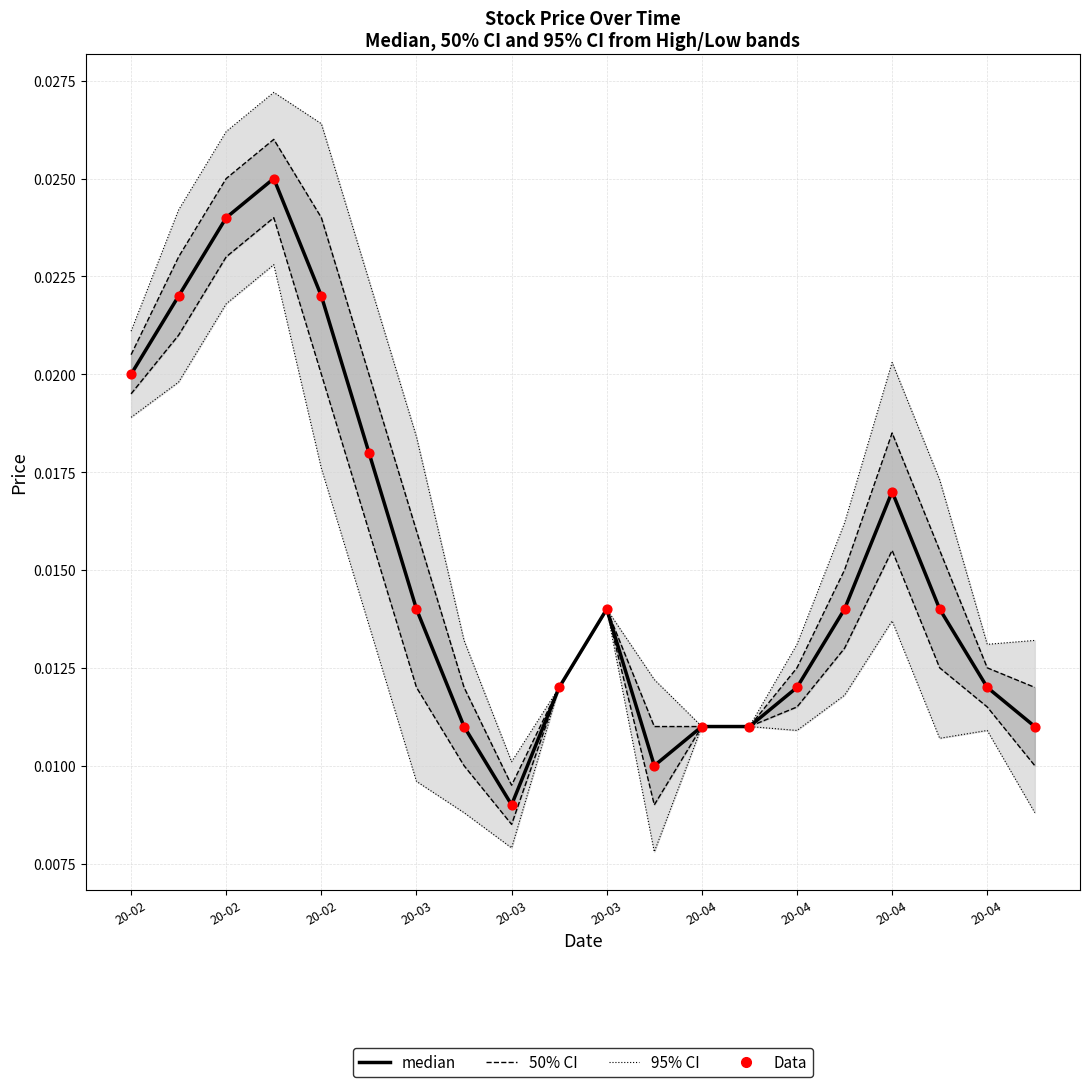

At how many categories does at least one series exceed 0?

20